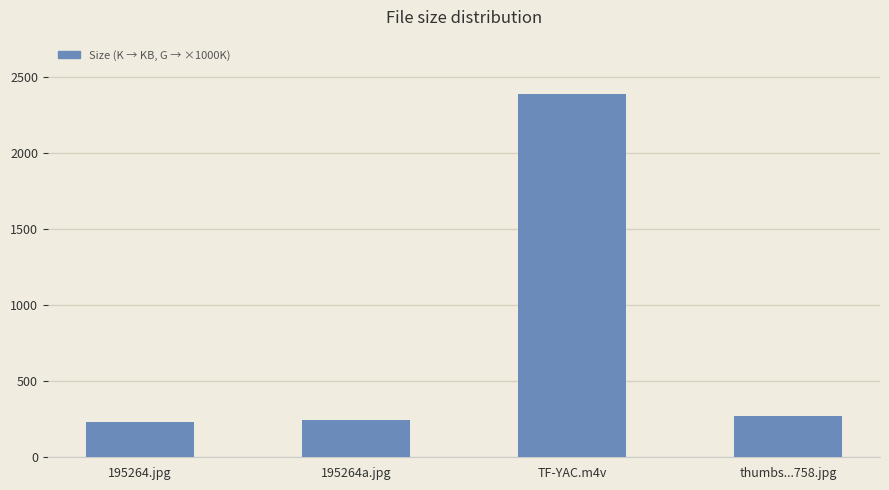

How many data points are less than 269?

2